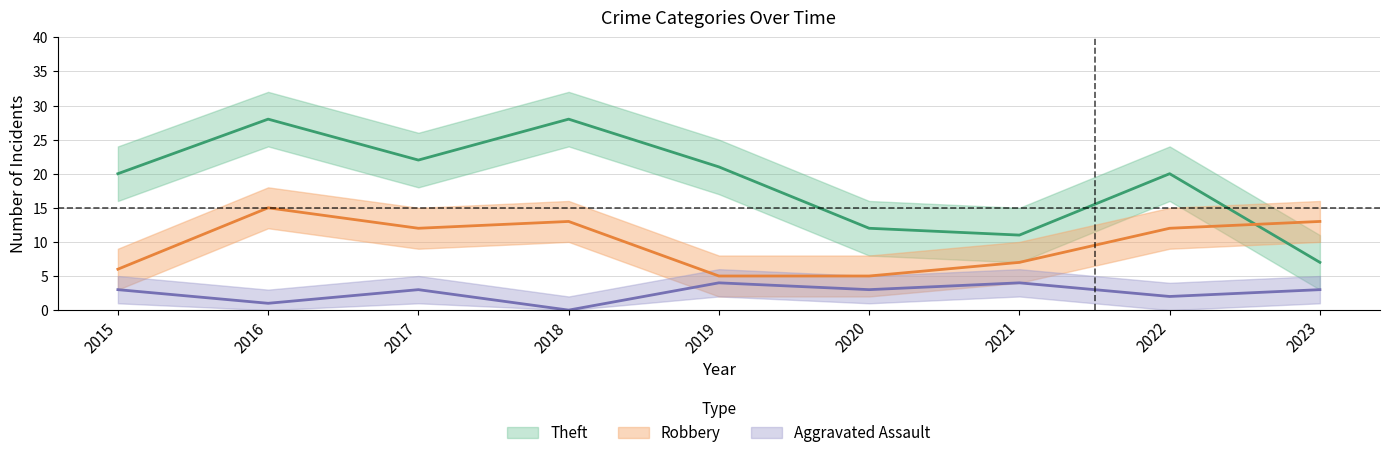

Is the value of Aggravated Assault at 2023 greater than the value of Theft at 2019?

No